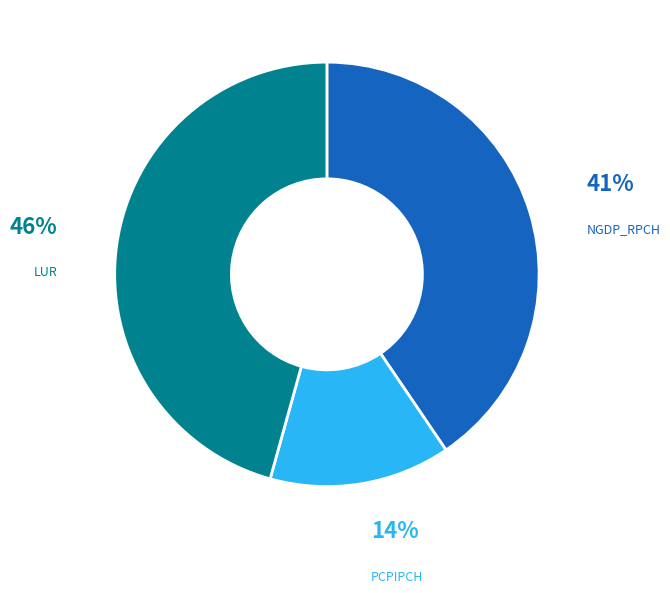

To the nearest percent, what is the difference between the largest and smallest slice percentages?

32%